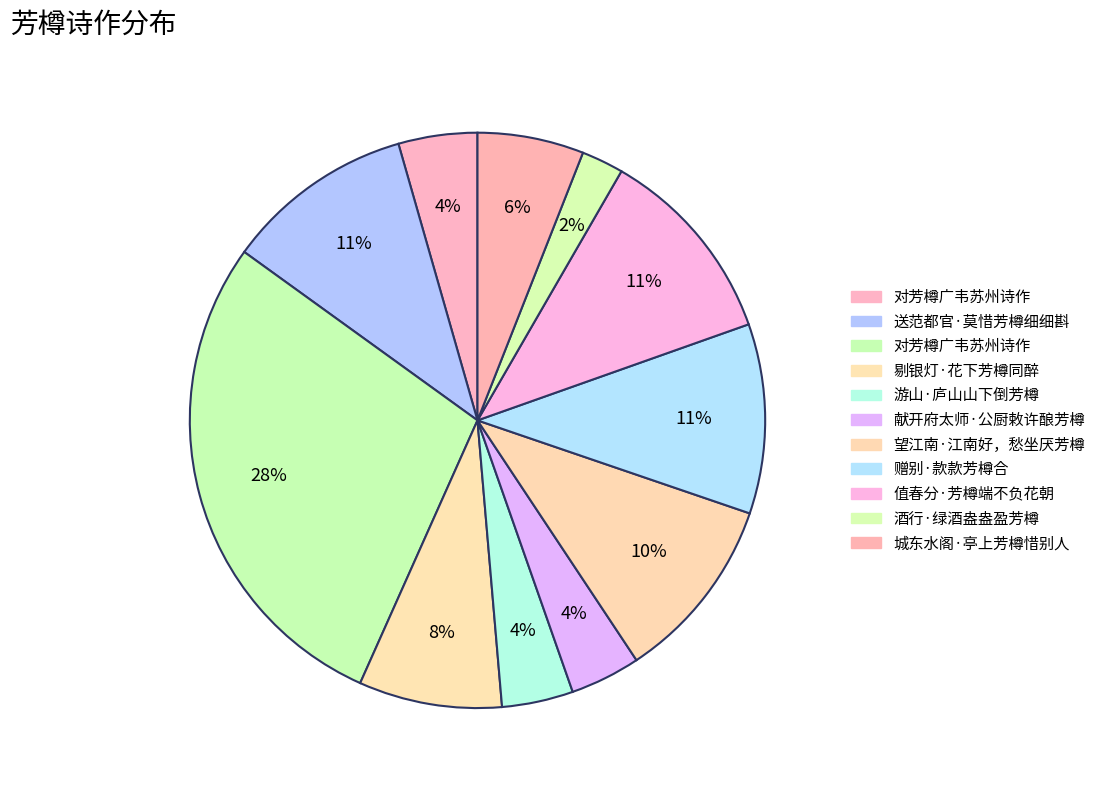

How many slices are in this pie chart?

11